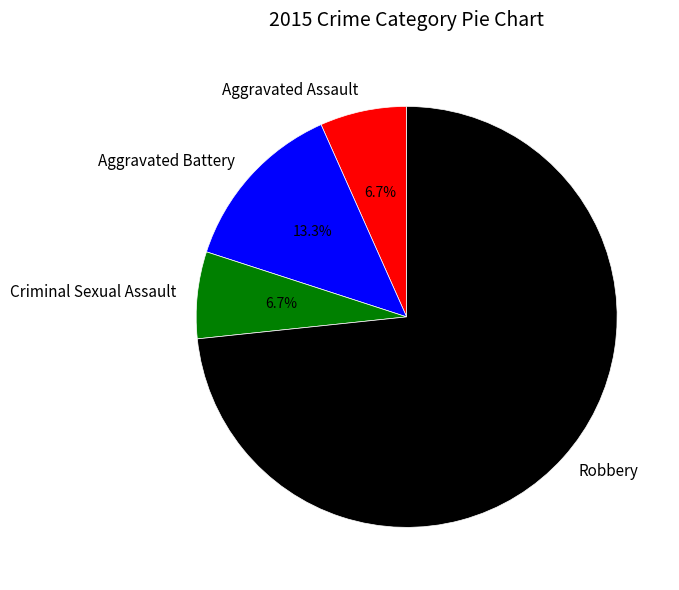

The Criminal Sexual Assault slice represents 1% of the pie. True or false?

False